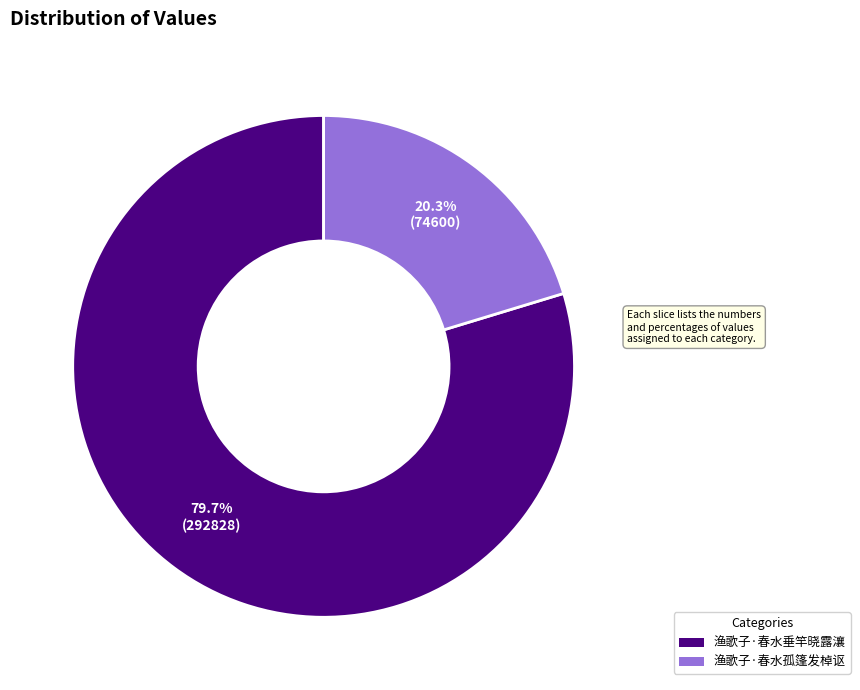

To the nearest percent, what percentage of the pie is 渔歌子·春水垂竿晓露瀼?

80%